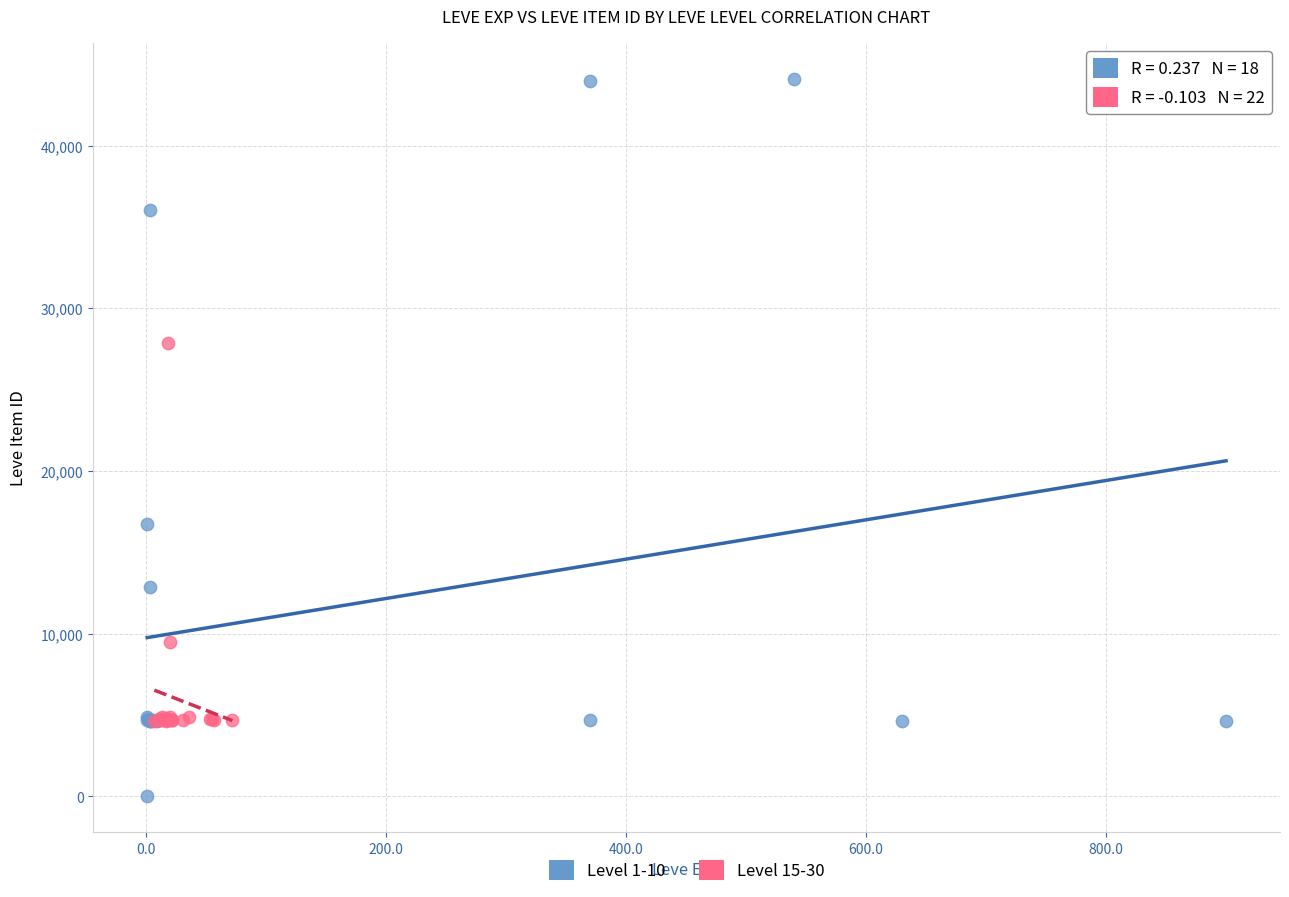

Which series contains the highest Y value?

Level 1-10